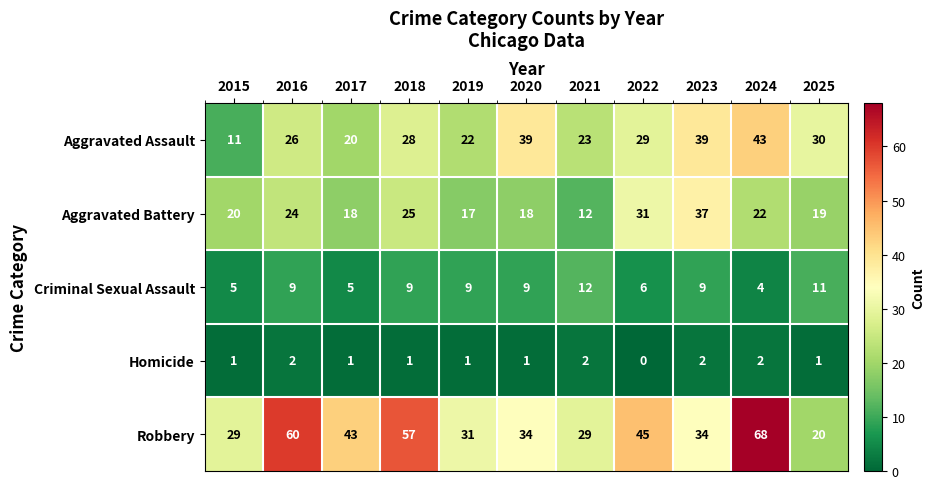

What is the maximum value shown in the chart?

68